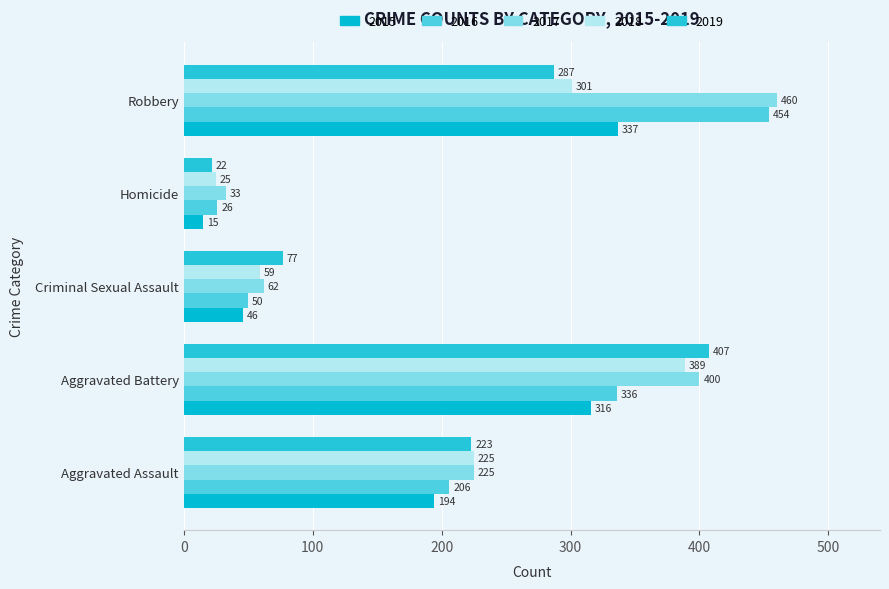

At which label does 2015 reach its minimum?

Homicide